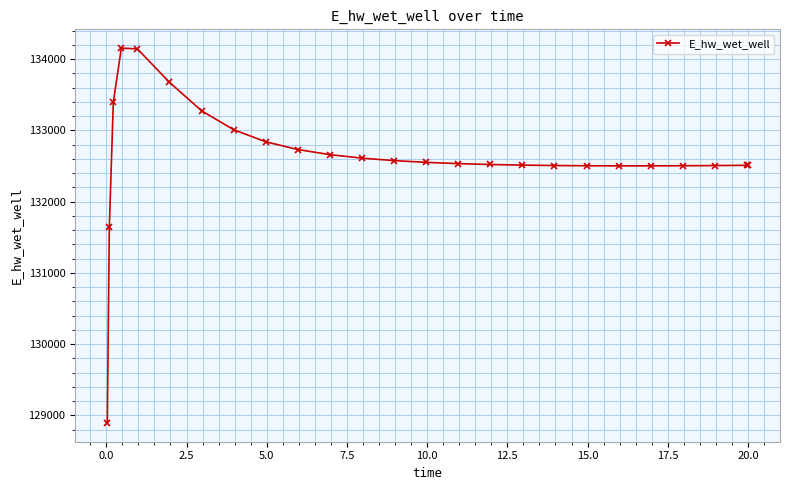

What is the sum of all values?

3315736.6